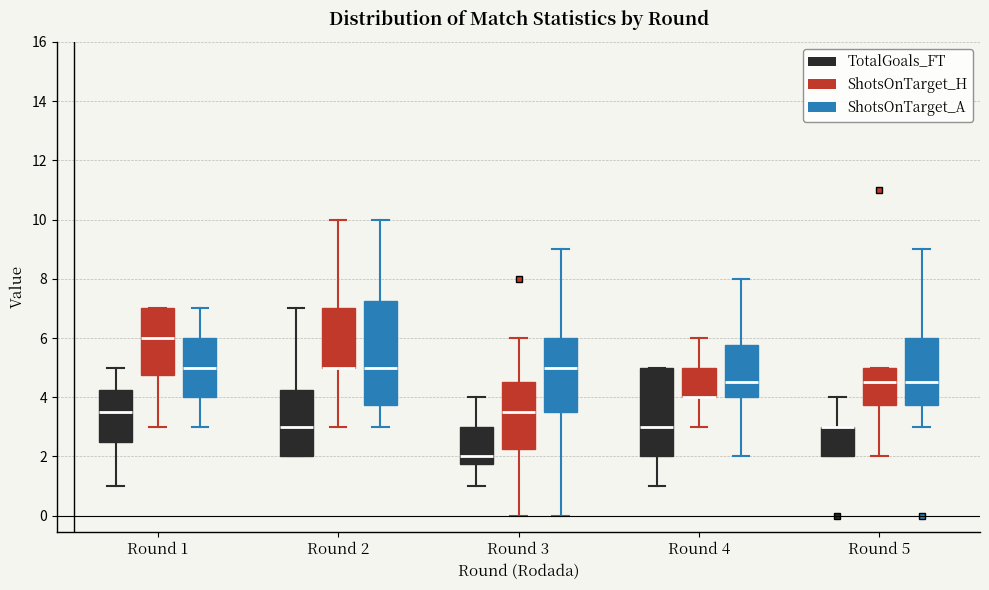

Where does the median line of the box for Round 5 (ShotsOnTarget_H) sit on the y-axis? The values are not printed on the chart, so give them approximately, as read against the axis.

4.6